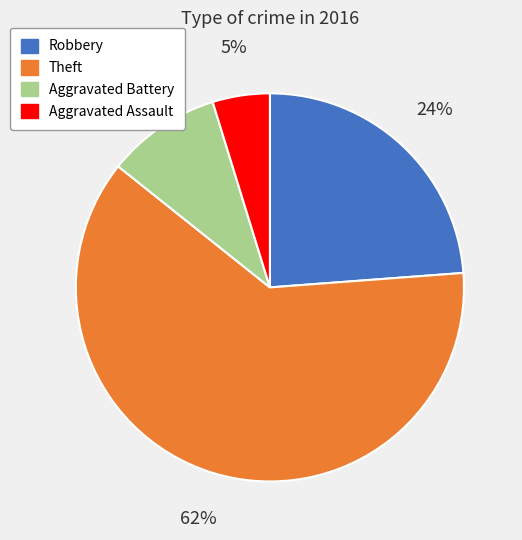

Is there any slice that represents more than half of the pie?

Yes